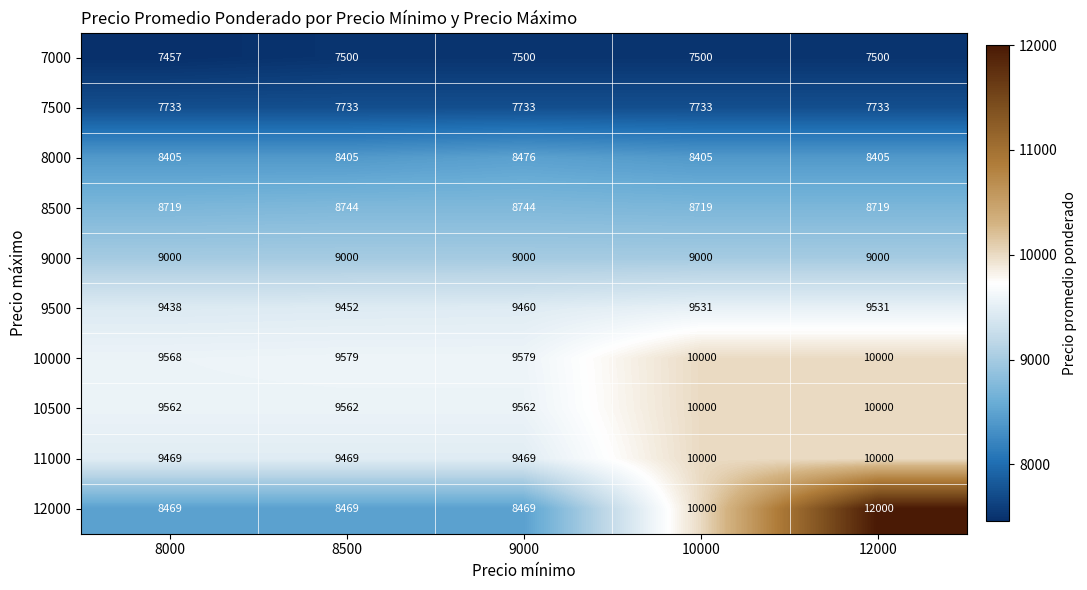

What is the sum of all 7000 values?

37457